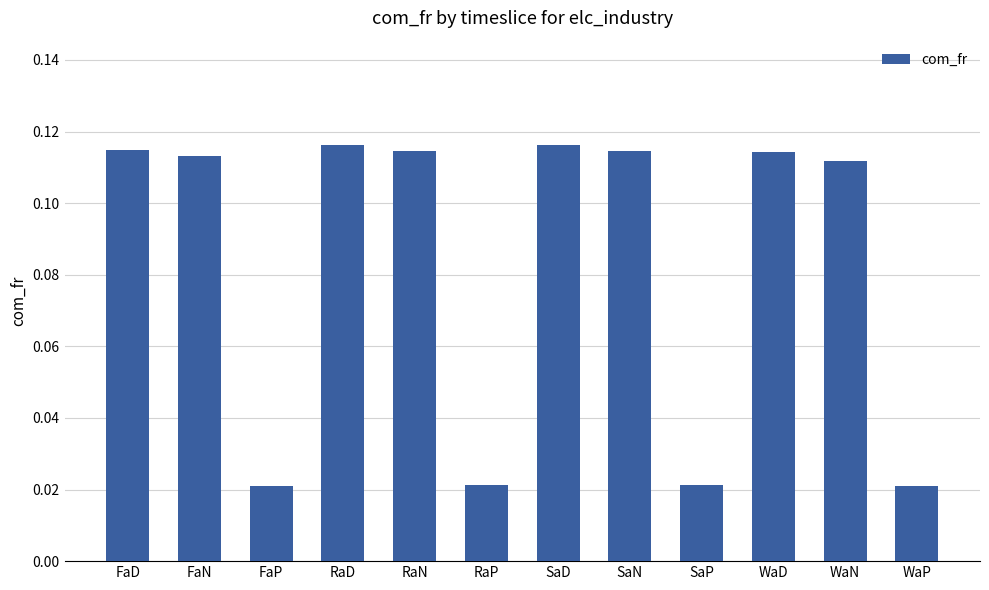

What is the label of the 3rd bar from the left?

FaP